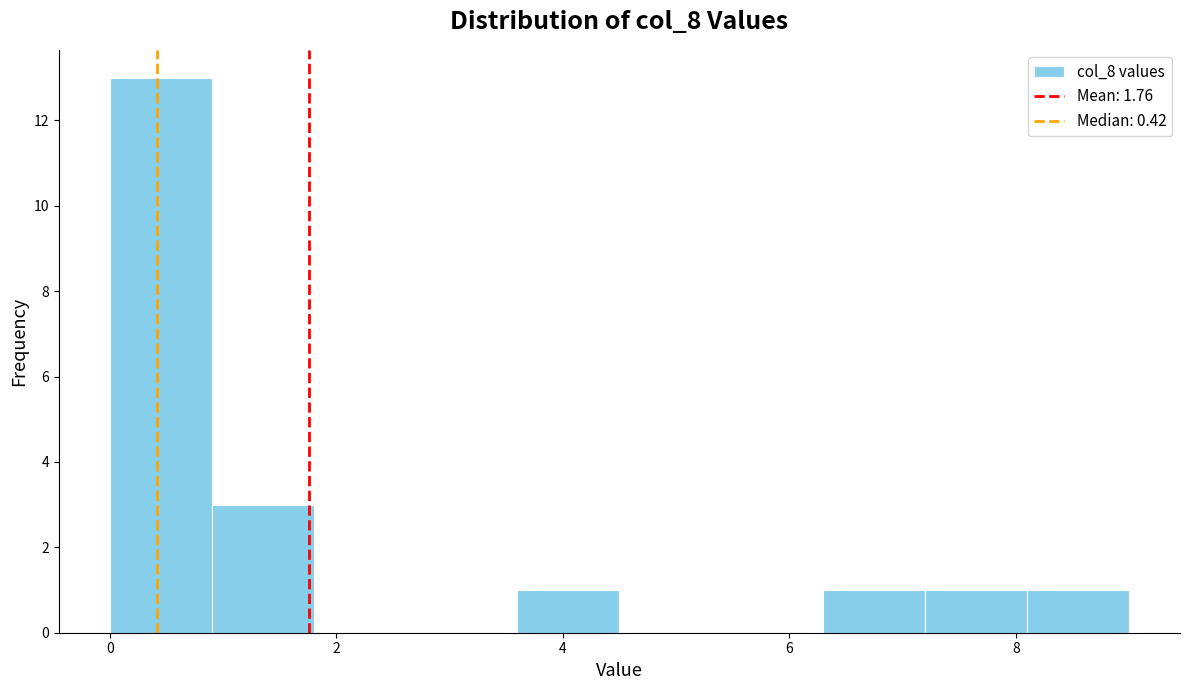

How tall is the bar that spans 3.6 to 4.5 on the x-axis? Neither the bar edges nor the heights are printed on the chart, so give them approximately, as read against the axes.

1